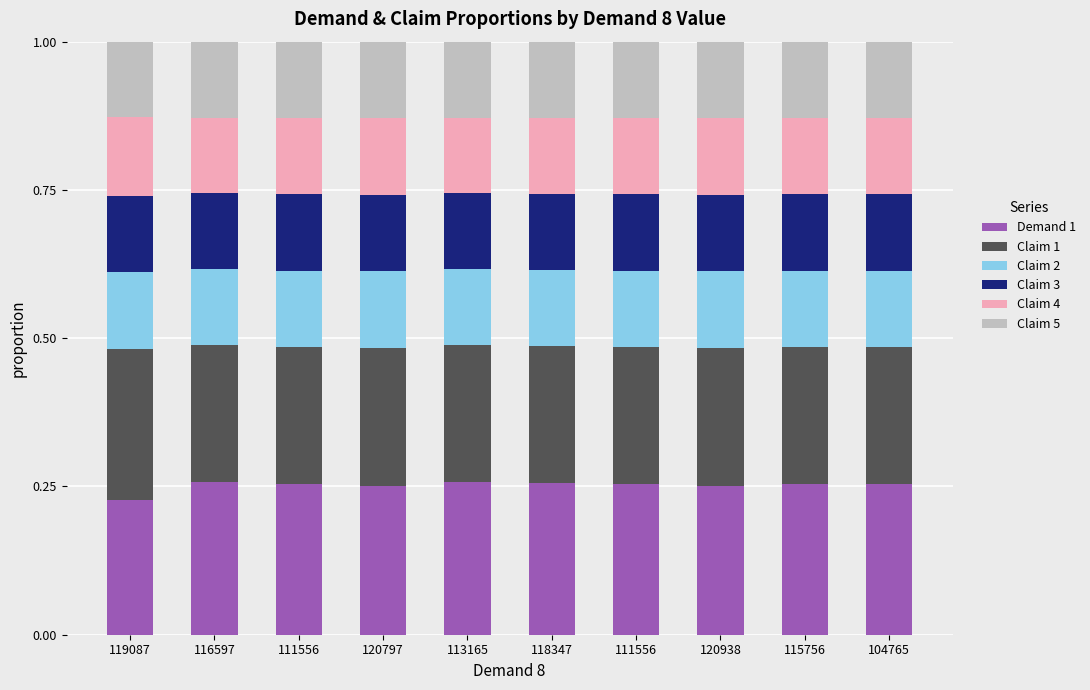

Are the bars grouped side by side (vs. stacked)?

No